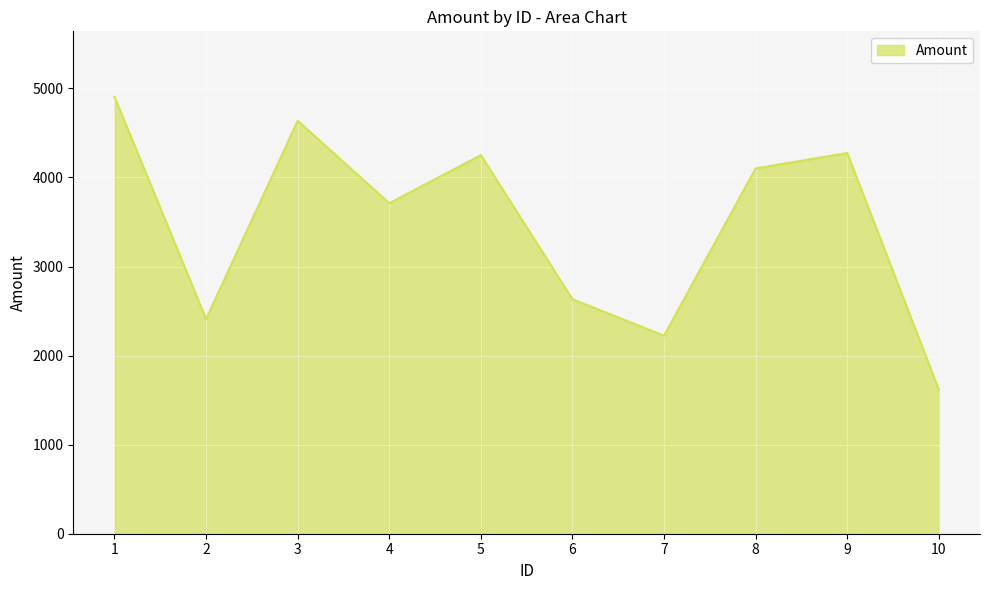

What is the smallest value displayed?

1618.5